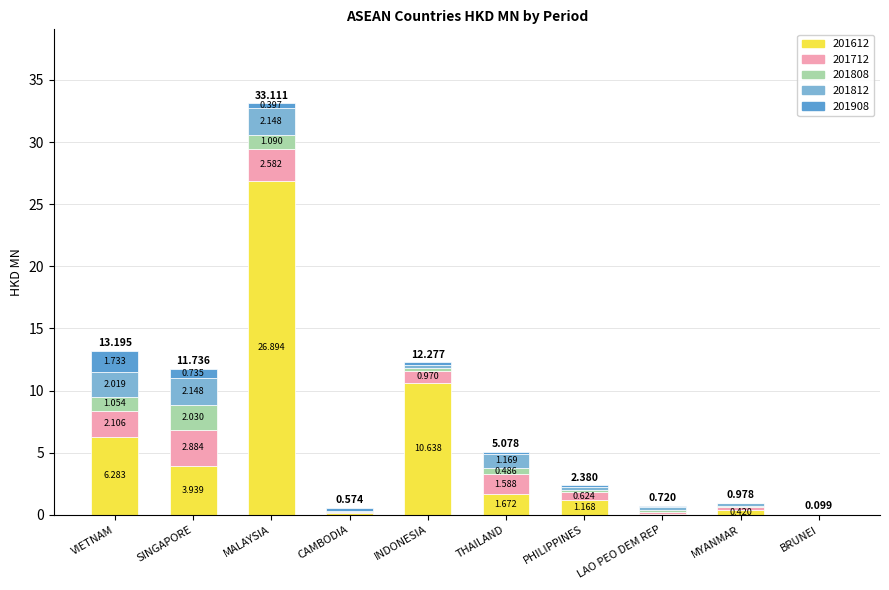

At which label does 201612 reach its peak?

MALAYSIA